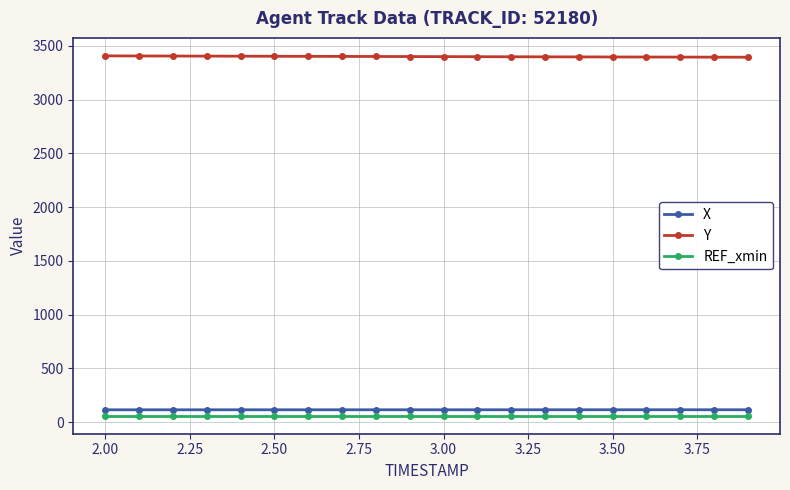

What is the average value of the Y series?

3400.5